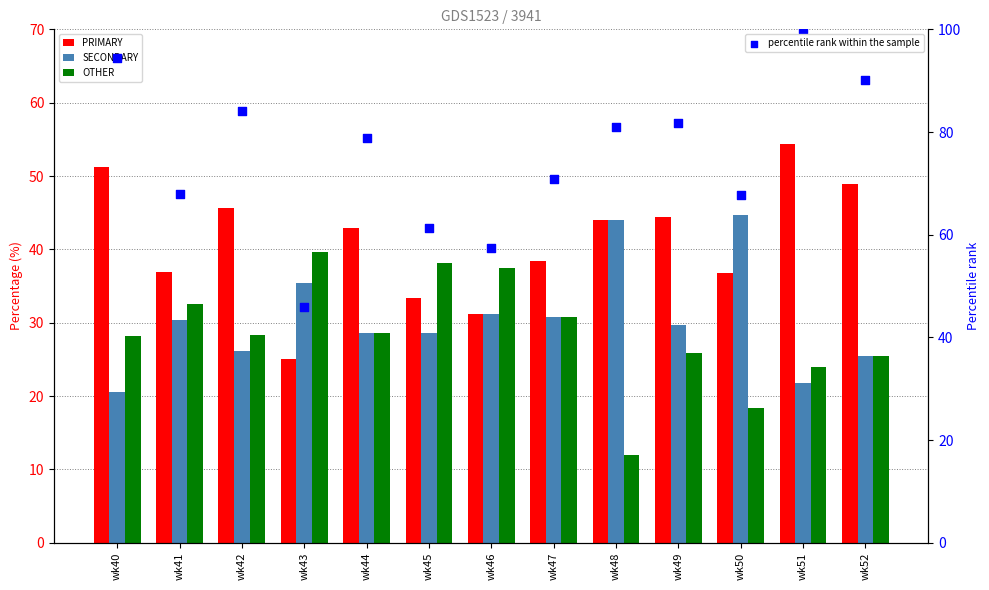

At how many categories does at least one series exceed 48?

12